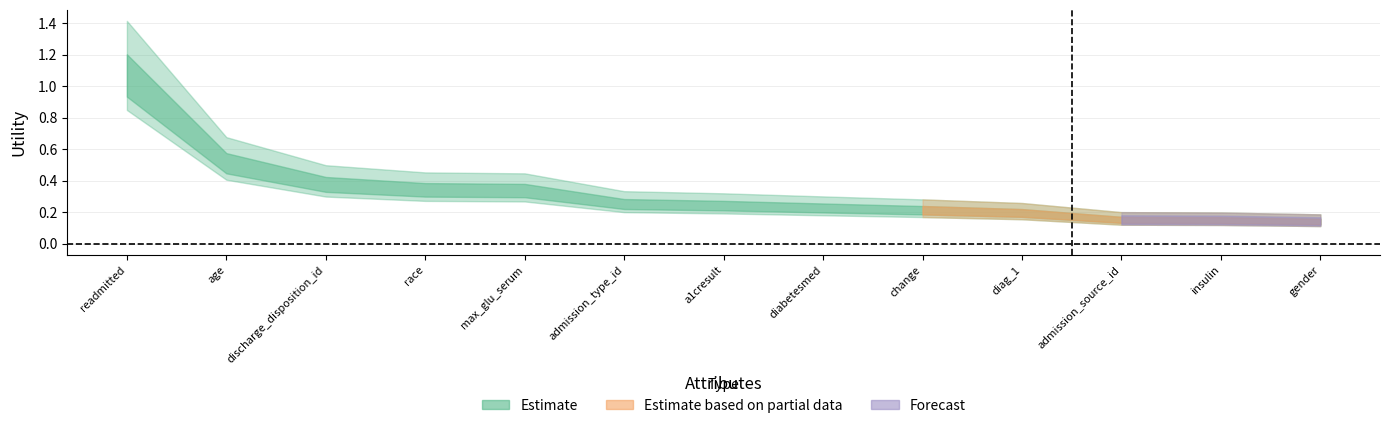

How many lines are shown in the chart?

3